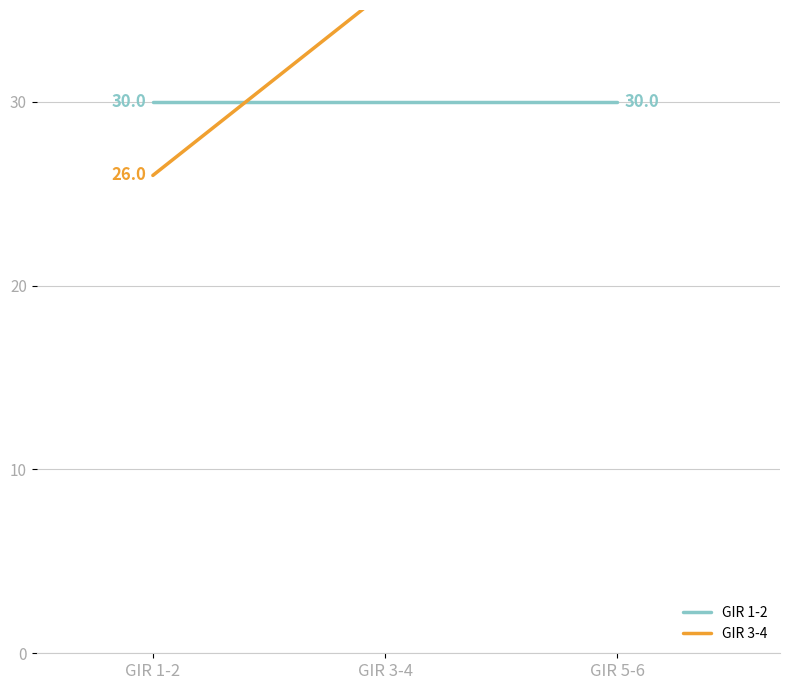

What are all the series names shown in the legend?

GIR 1-2, GIR 3-4